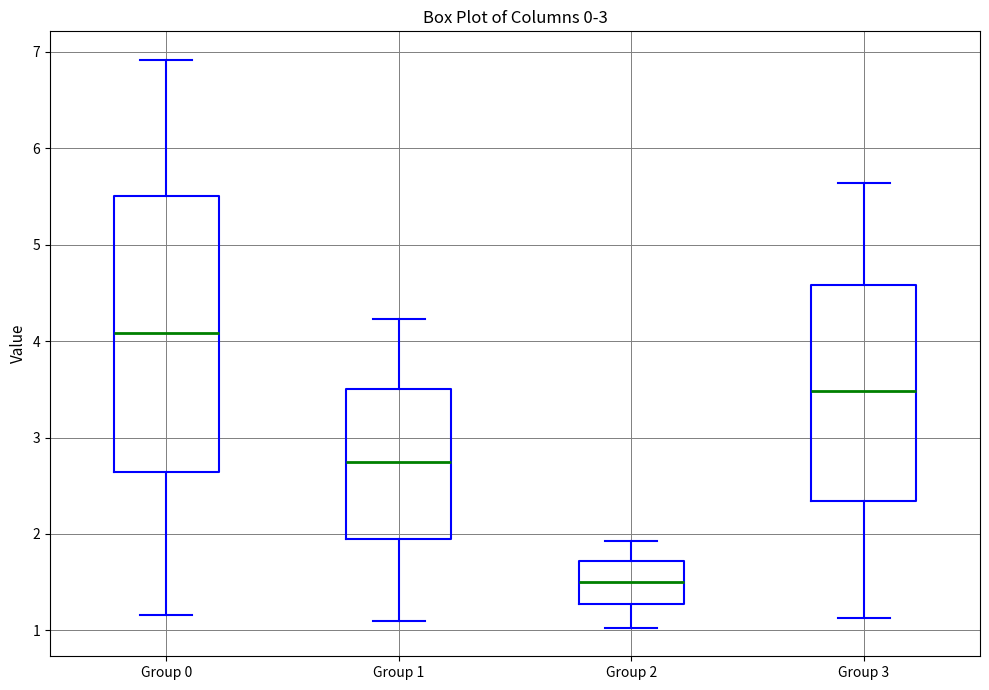

Reading left to right, transcribe this box plot: for each box, give where its median line is, the range the box spans, and where its two whiskers end, as read against the y-axis. The values are not printed on the chart, so give them approximately, as read against the axis.

Group 0: median 4.1, box 2.6 to 5.5, whiskers 1.2 to 6.9
Group 1: median 2.7, box 2.0 to 3.5, whiskers 1.1 to 4.2
Group 2: median 1.5, box 1.3 to 1.7, whiskers 1.0 to 1.9
Group 3: median 3.5, box 2.3 to 4.6, whiskers 1.1 to 5.6